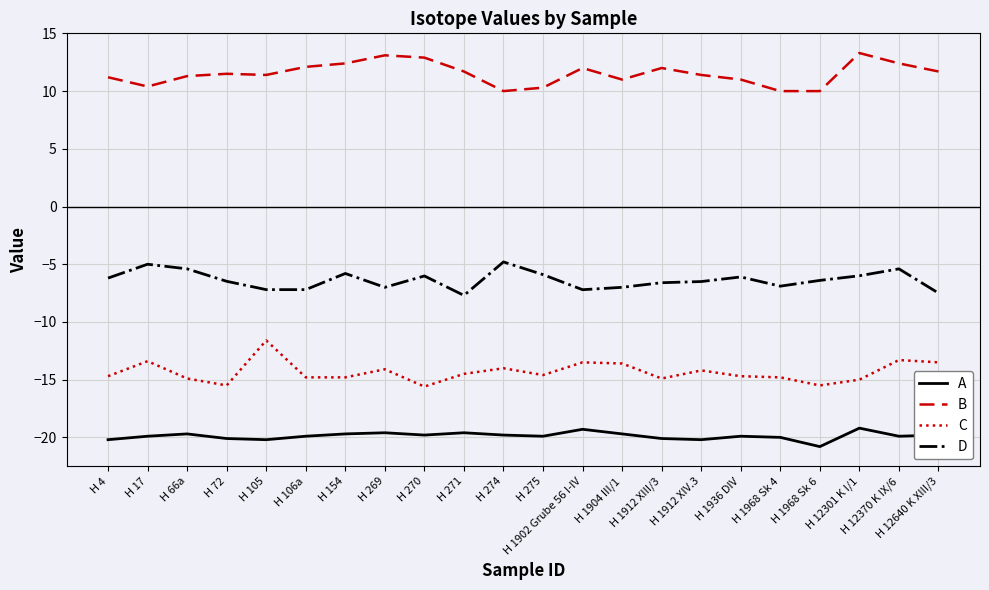

List the series in order of their overall mean, highest first.

B, D, C, A